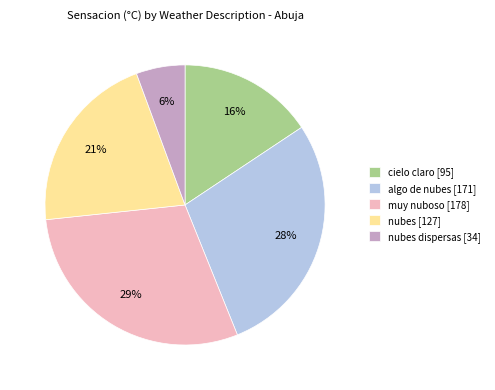

Which category has the biggest portion of the pie?

muy nuboso [178]